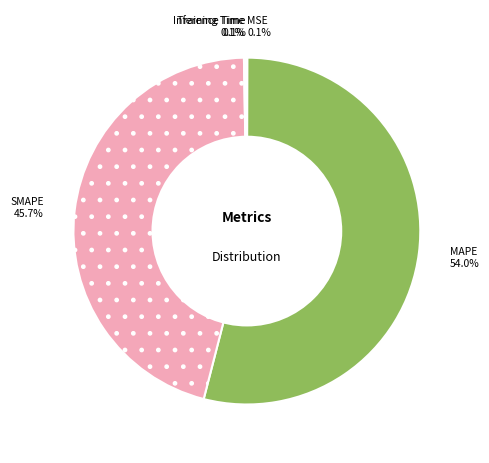

What percentage is NOT represented by MAPE?

46.0%